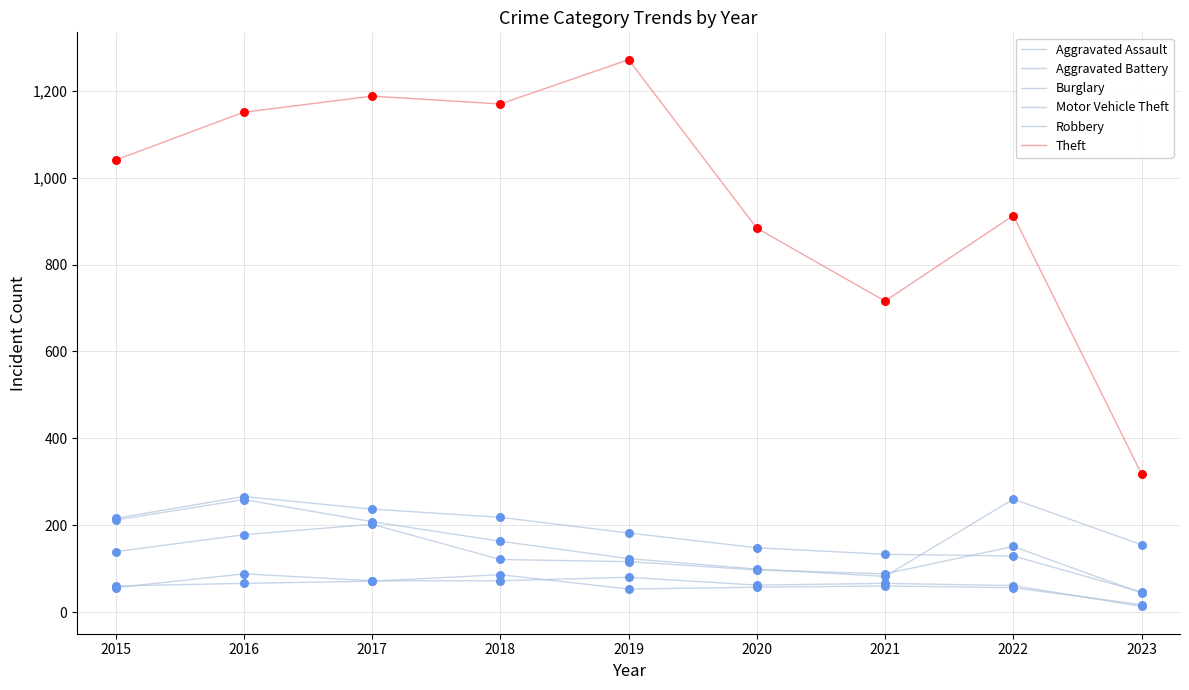

Which series has the largest total across all categories?

Theft